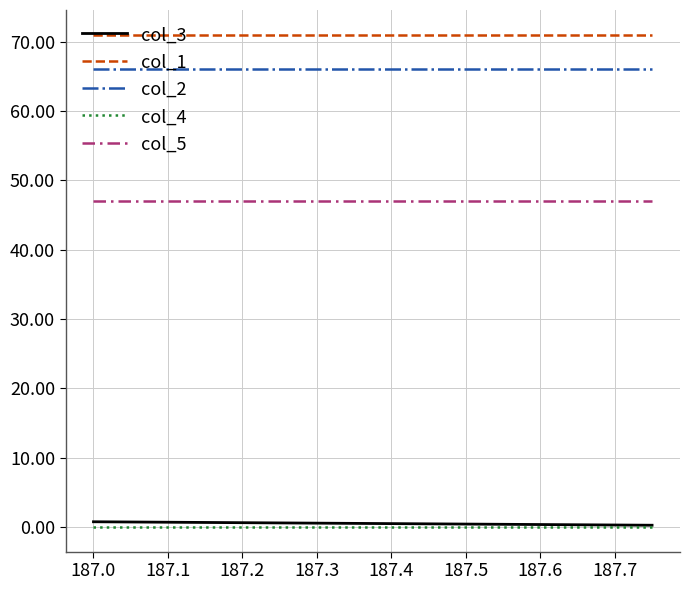

Is it true that col_5 equals 47.0 at 187.0?

True